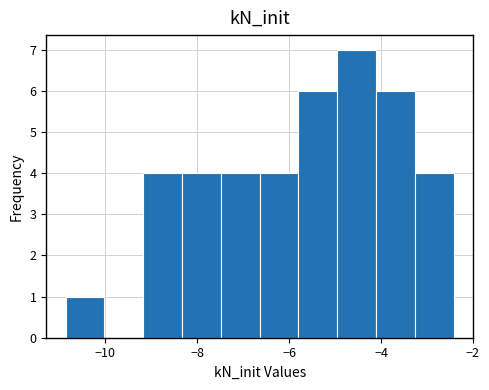

Reading left to right, transcribe this chart: for each bar, give the range it covers on the x-axis and its height. Neither the bar edges nor the heights are printed on the chart, so give them approximately, as read against the axes.

-10.8 to -10.0: 1
-10.0 to -9.2: 0
-9.2 to -8.4: 4
-8.4 to -7.4: 4
-7.4 to -6.6: 4
-6.6 to -5.8: 4
-5.8 to -5.0: 6
-5.0 to -4.2: 7
-4.2 to -3.2: 6
-3.2 to -2.4: 4